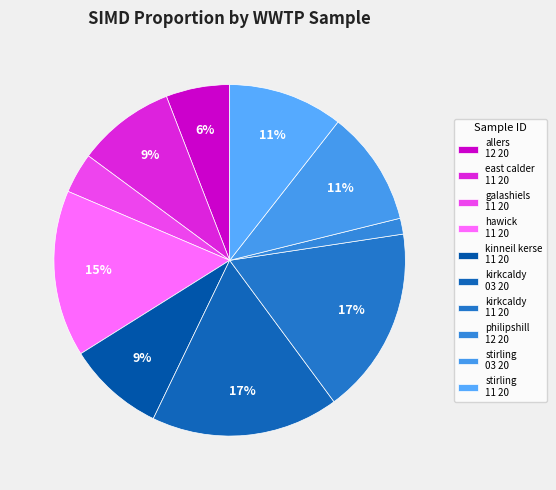

Count the number of slices in the pie.

10